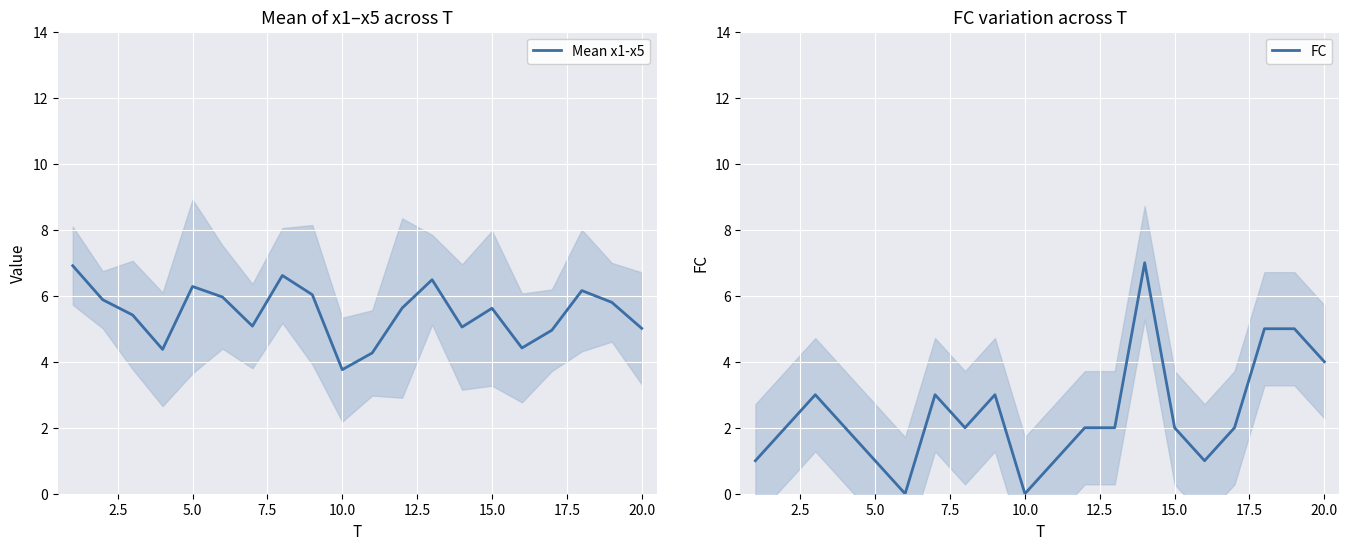

Is it true that Mean x1-x5 equals 5.6 at 15.0?

True